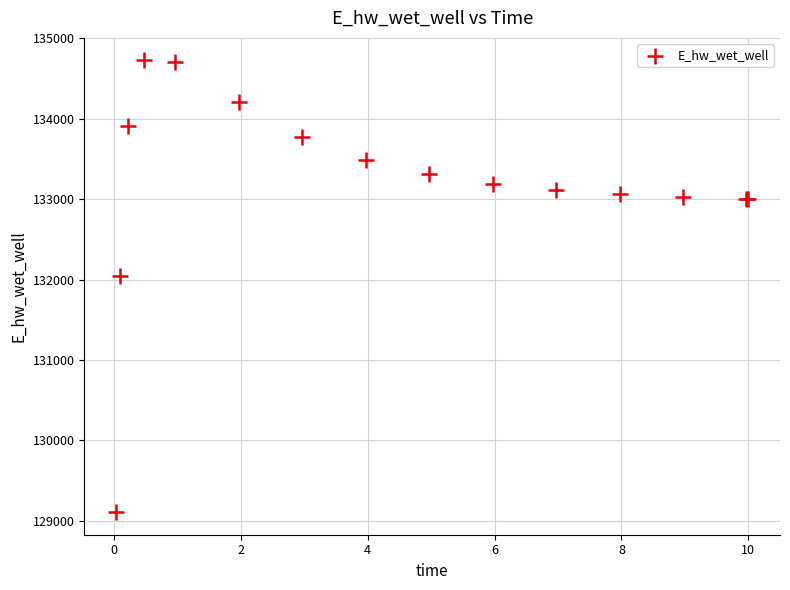

What Y value in the scatter plot is closest to 131915?

132037.8